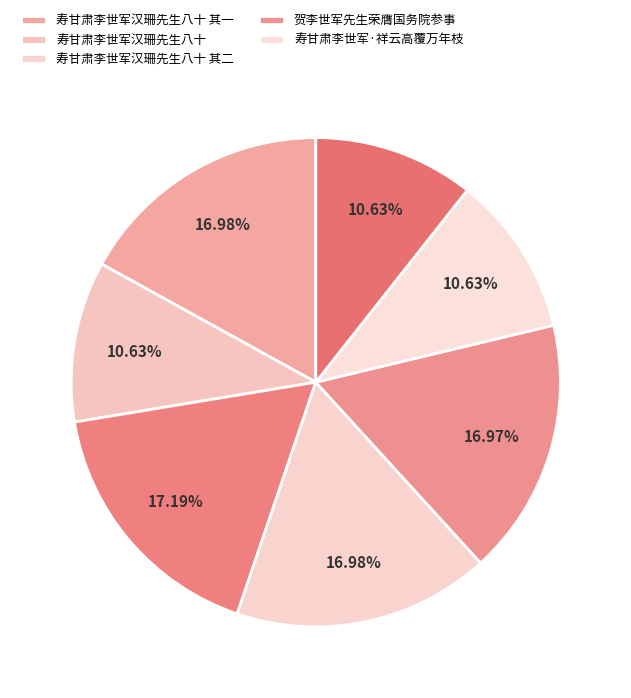

What is the smallest slice in the pie chart?

寿甘肃李世军·祥云高覆万年枝